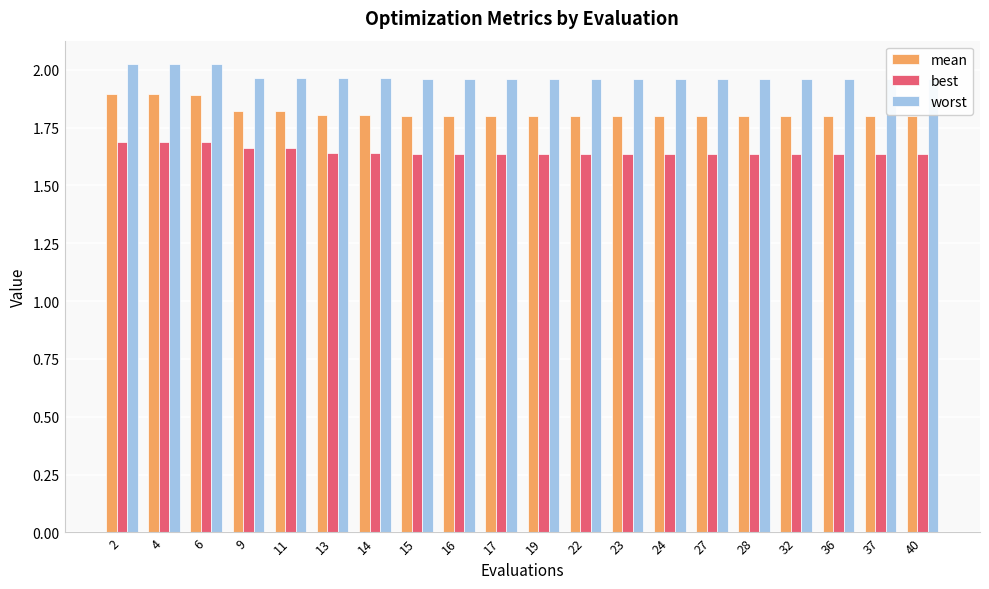

What is the value of the worst bar at the 3rd from the left?

2.0